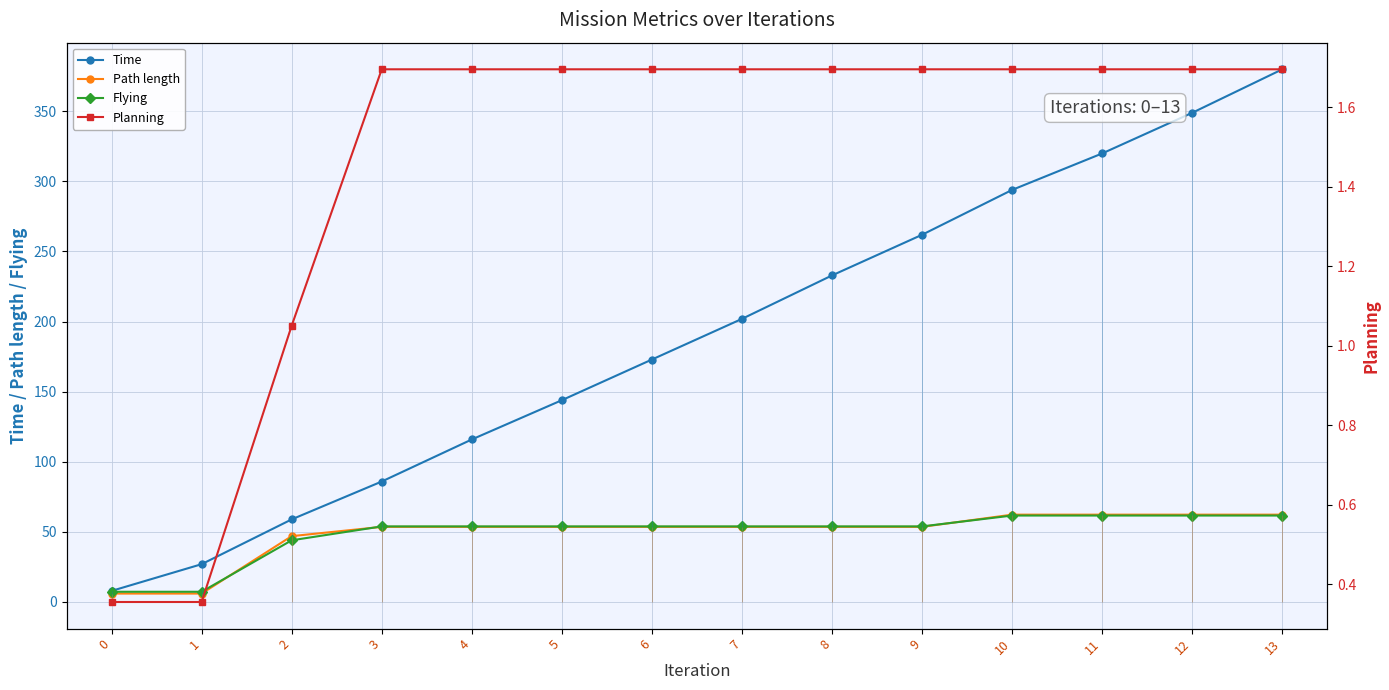

Which series has the widest spread of values?

Time